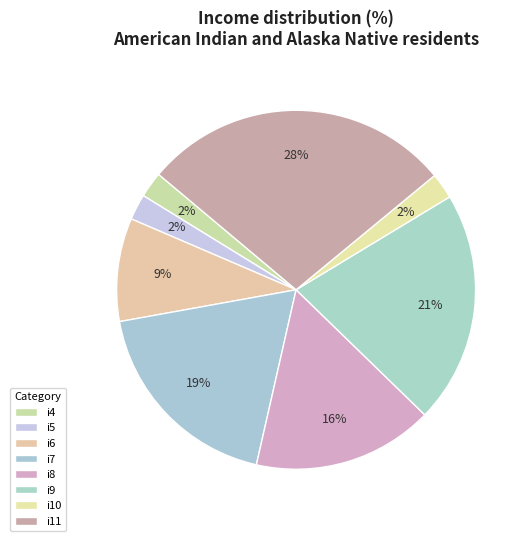

To the nearest percent, what portion does i5 represent?

2%